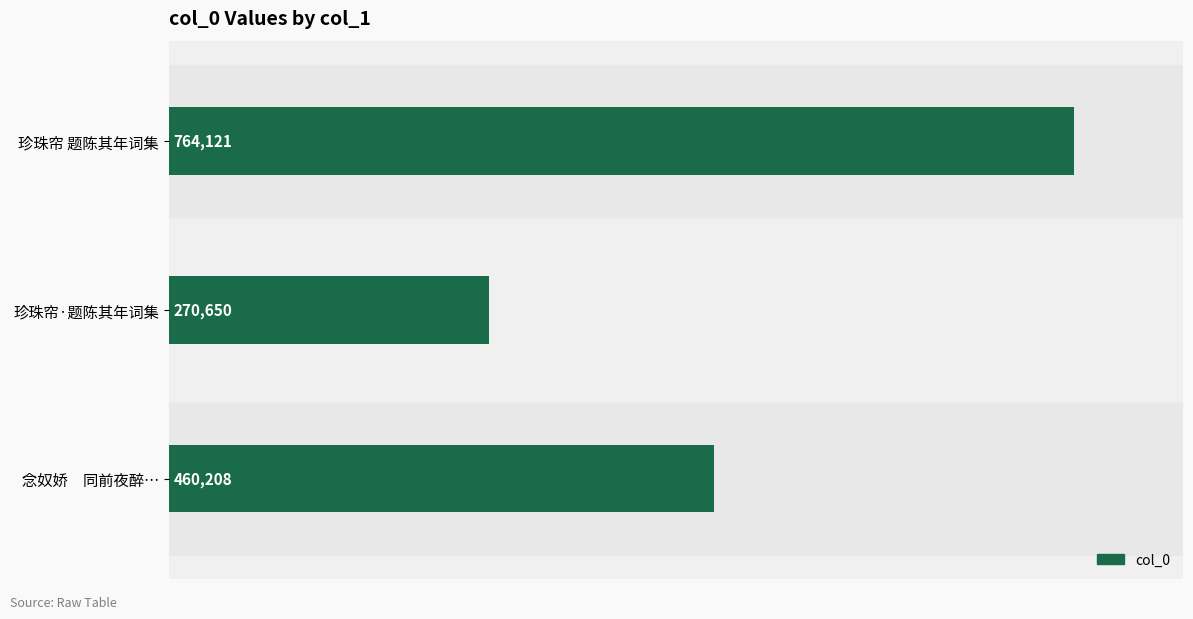

What is the difference between the values at 珍珠帘 题陈其年词集 and 珍珠帘·题陈其年词集?

493471